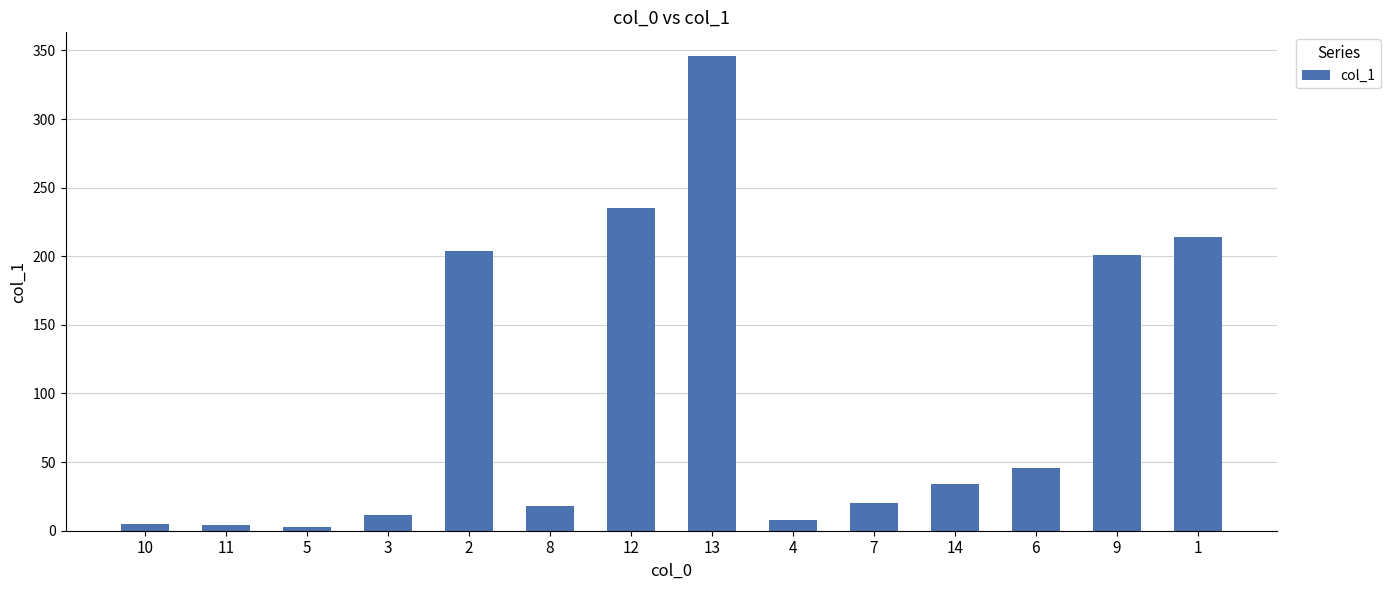

What is the sum of all values?

1349.6